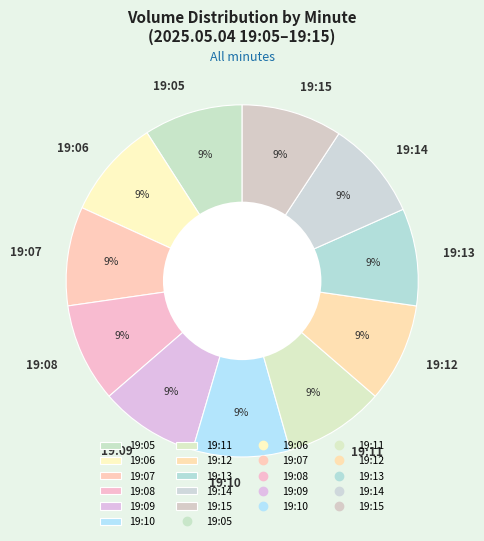

What is the ratio of the value at 19:09 to the value at 19:12?

1.0